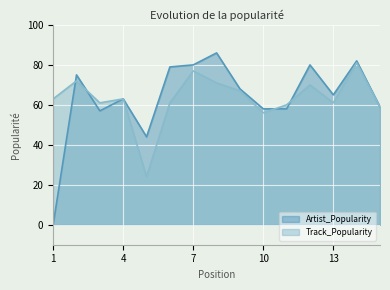

At which category is the sum across all series the highest?

14